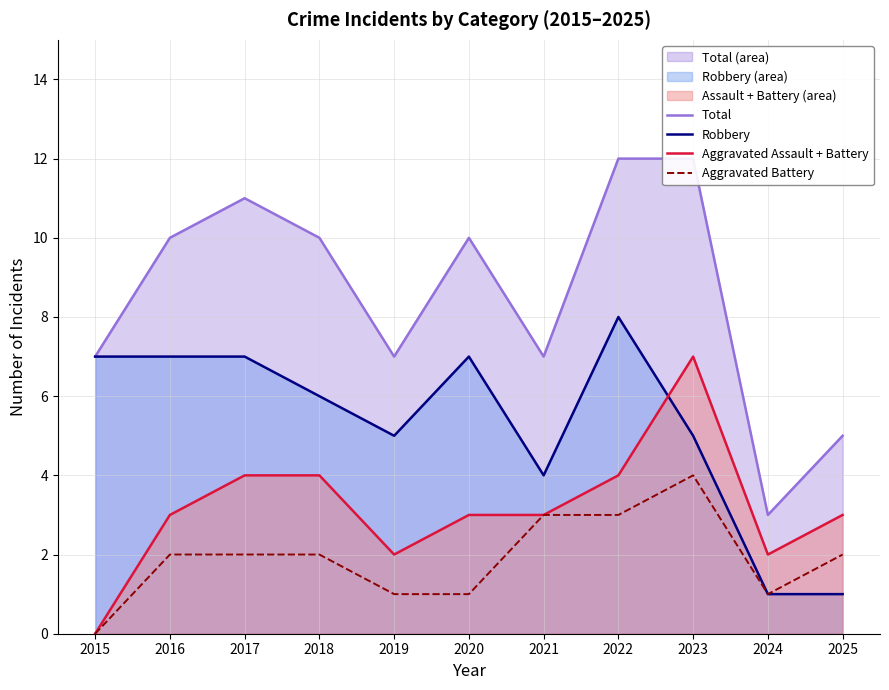

At how many categories does at least one series exceed 4?

10